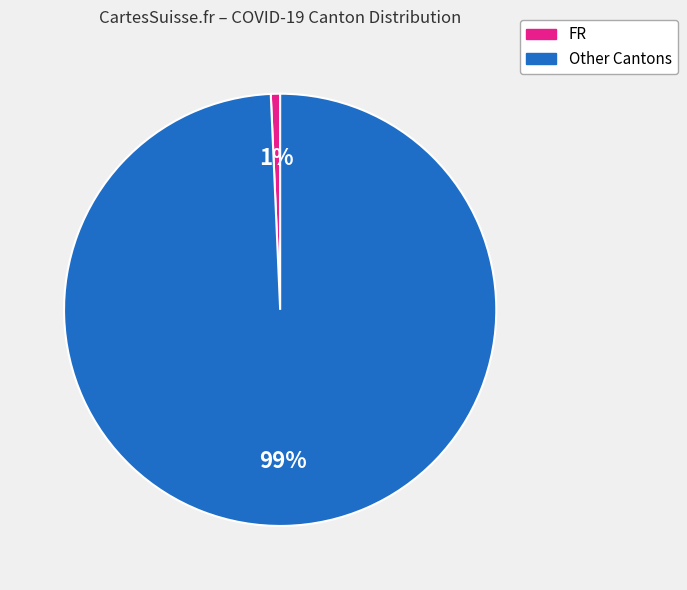

To the nearest percent, what is the average slice percentage?

50%